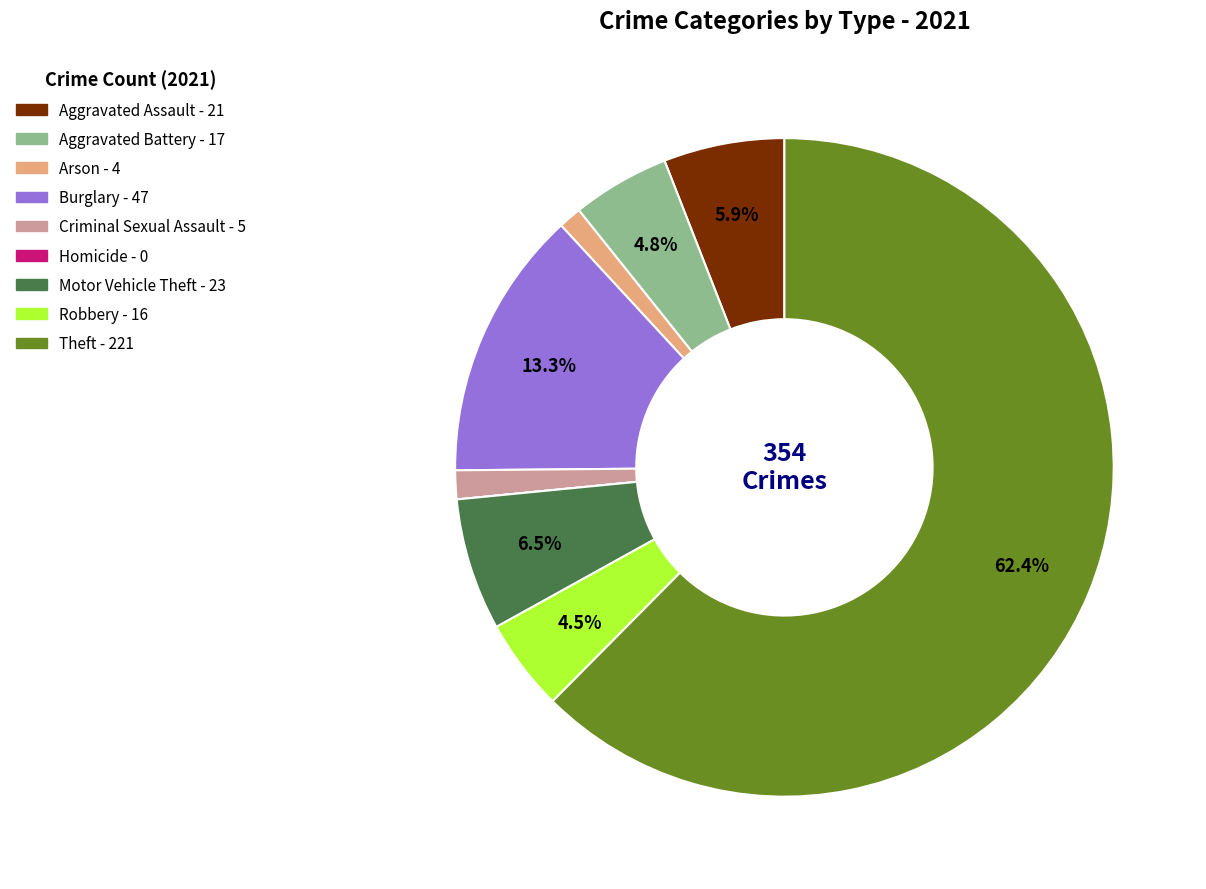

Do Robbery and Criminal Sexual Assault together represent more than half of the pie?

No